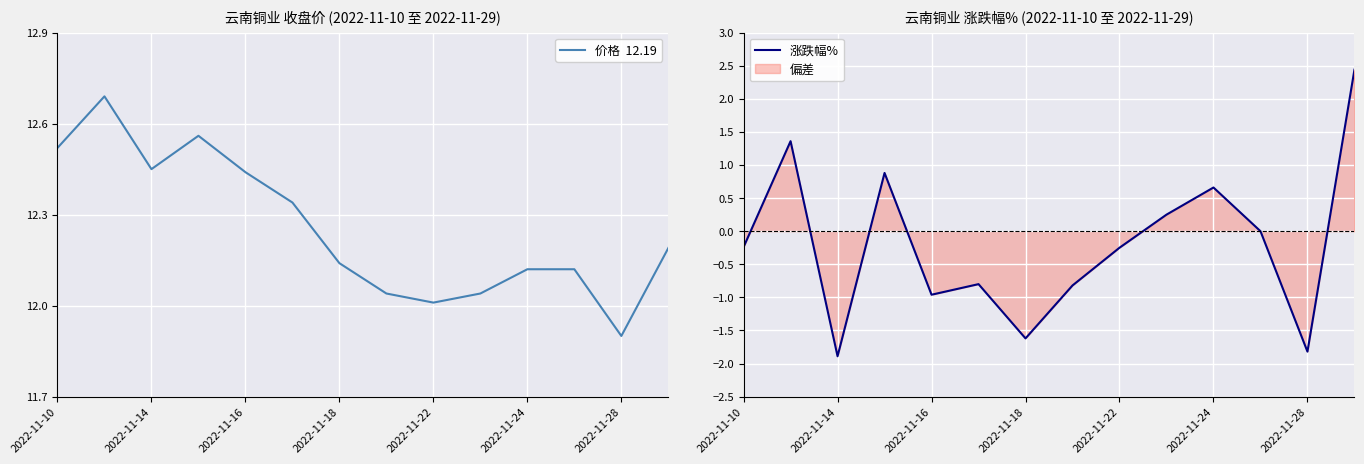

At how many categories does at least one series exceed 6?

14